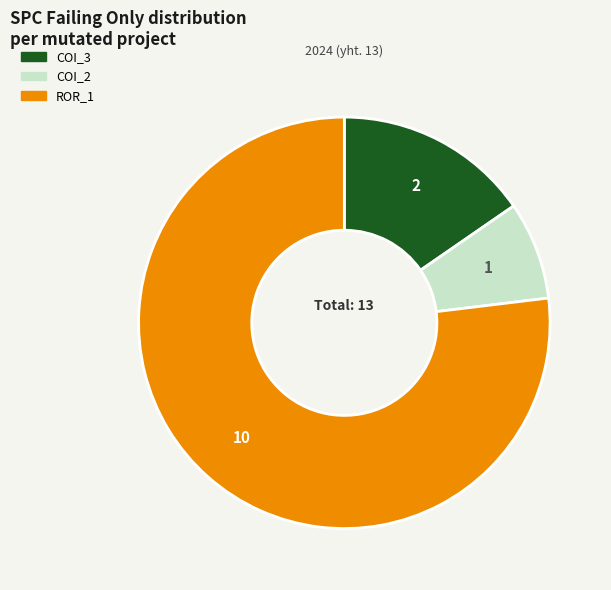

Is there any slice that represents more than half of the pie?

Yes